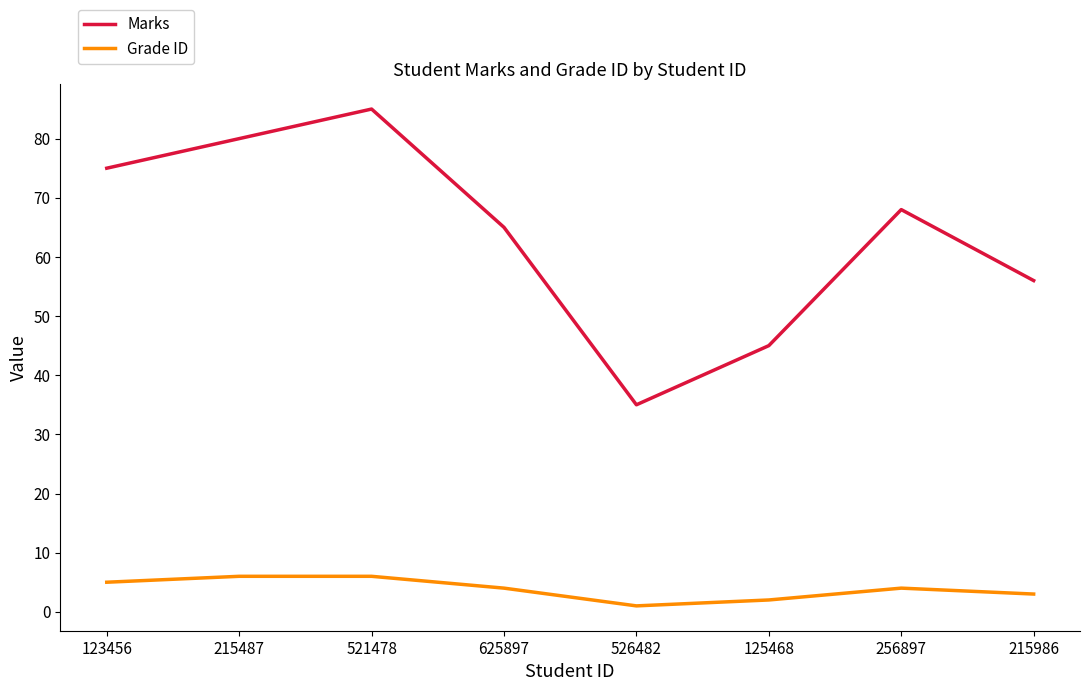

At how many categories does at least one series exceed 32?

8